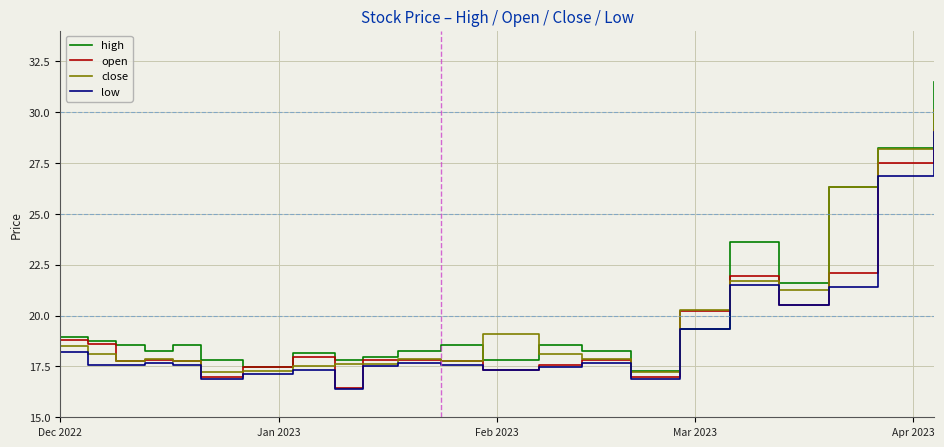

What is the difference between the maximum and second lowest values in the close series?

12.9